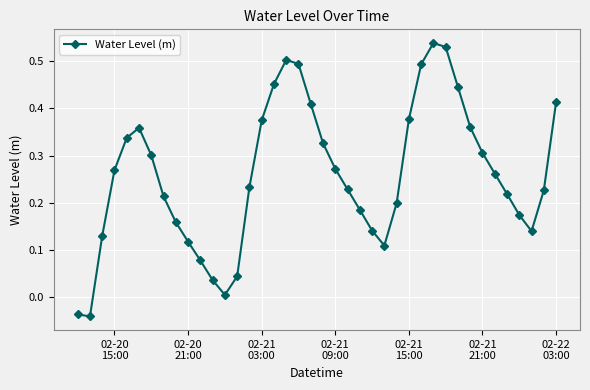

What is the sum of all values?

10.4